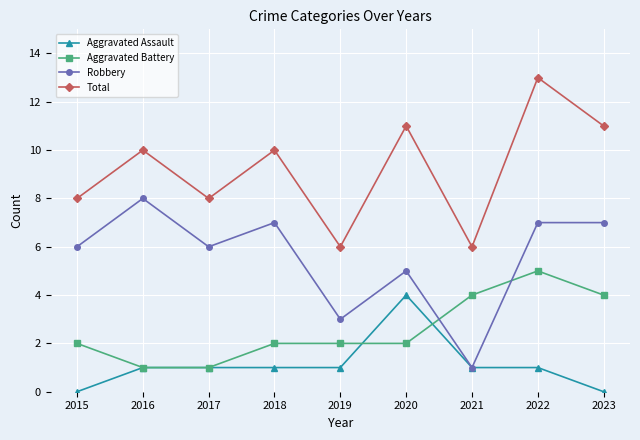

Rank the series by their average value, from lowest to highest.

Aggravated Assault, Aggravated Battery, Robbery, Total